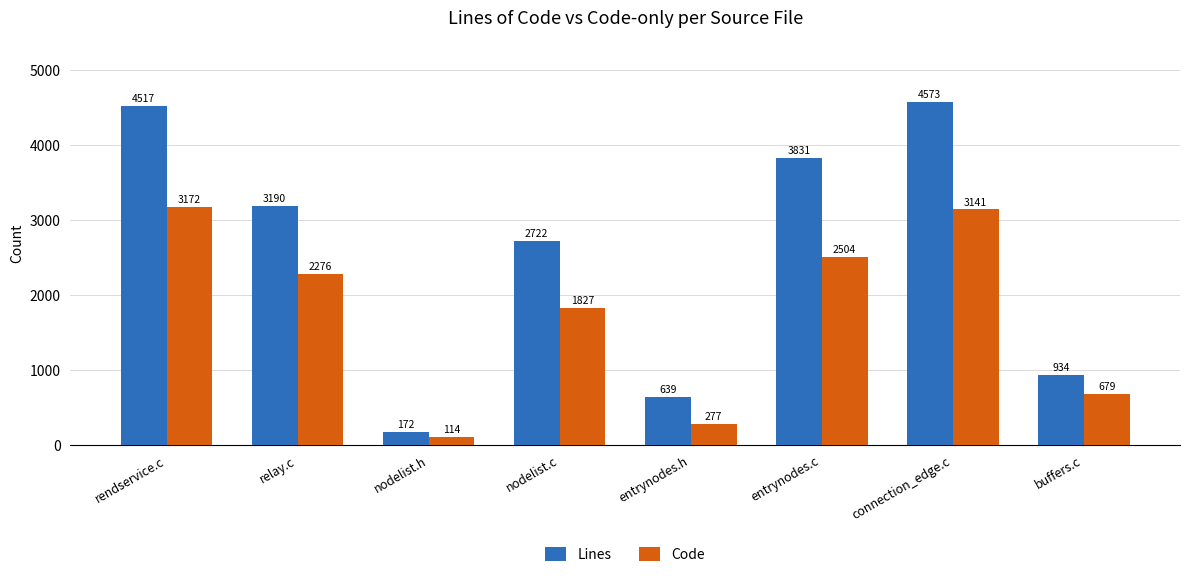

What is the total value across all series at entrynodes.h?

916